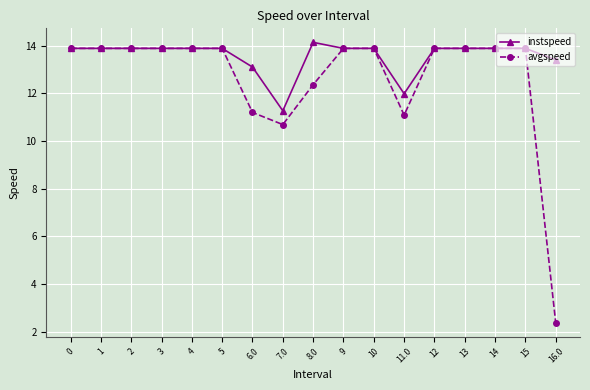

What is the difference between the avgspeed values at 7.0 and 6.0?

0.5